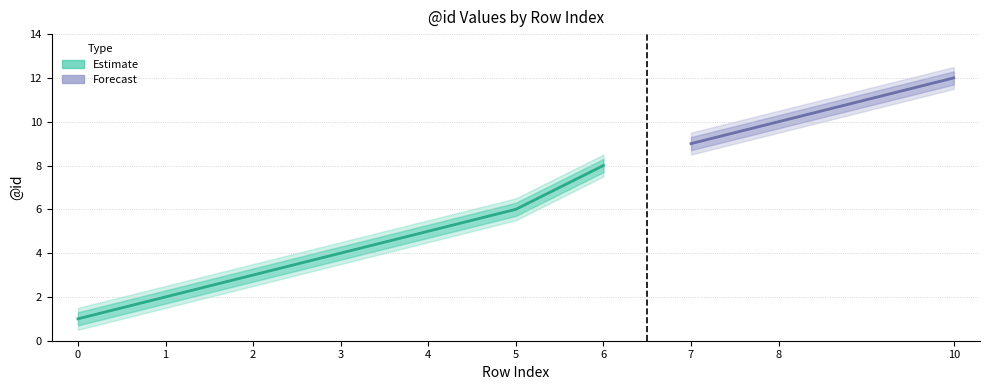

How many values in the lower_50 series exceed 5?

5